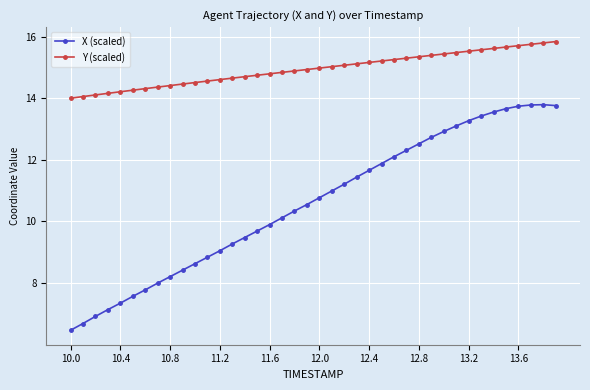

Which series has the widest spread of values?

X (scaled)